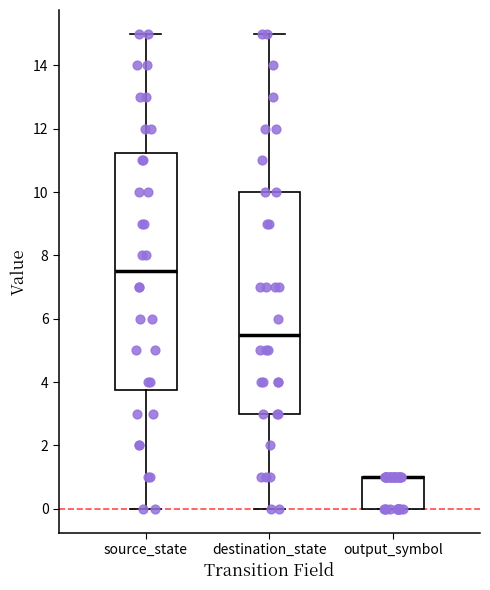

Reading left to right, transcribe this box plot: for each box, give where its median line is, the range the box spans, and where its two whiskers end, as read against the y-axis. The values are not printed on the chart, so give them approximately, as read against the axis.

source_state: median 7.6, box 3.8 to 11.2, whiskers 0.0 to 15.0
destination_state: median 5.6, box 3.0 to 10.0, whiskers 0.0 to 15.0
output_symbol: median 1.0 (drawn on the box's upper edge), box 0.0 to 1.0, whiskers 0.0 to 1.0